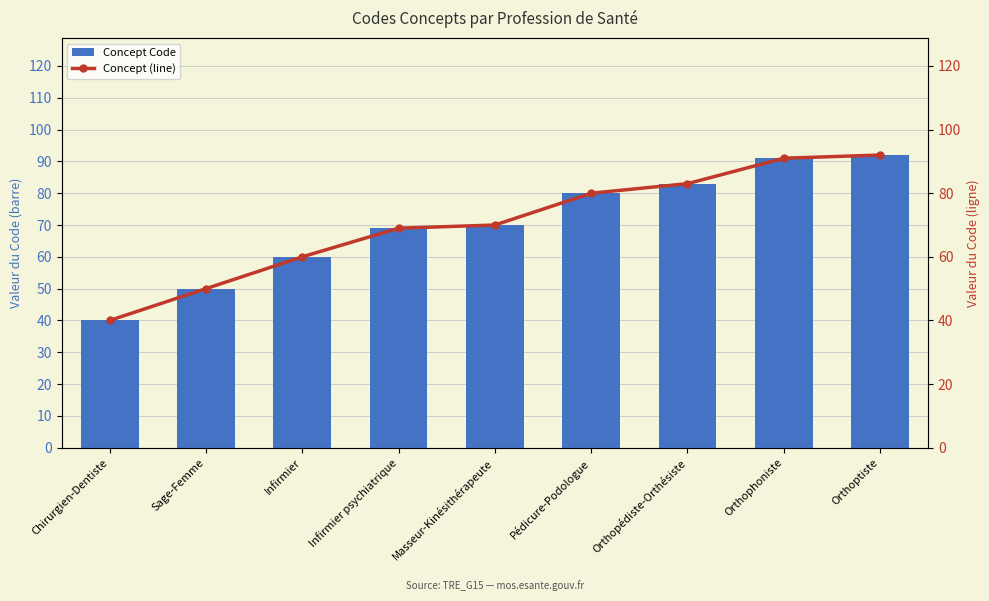

True or false: Concept (line) has a value of 83 at Orthopédiste-Orthésiste.

True